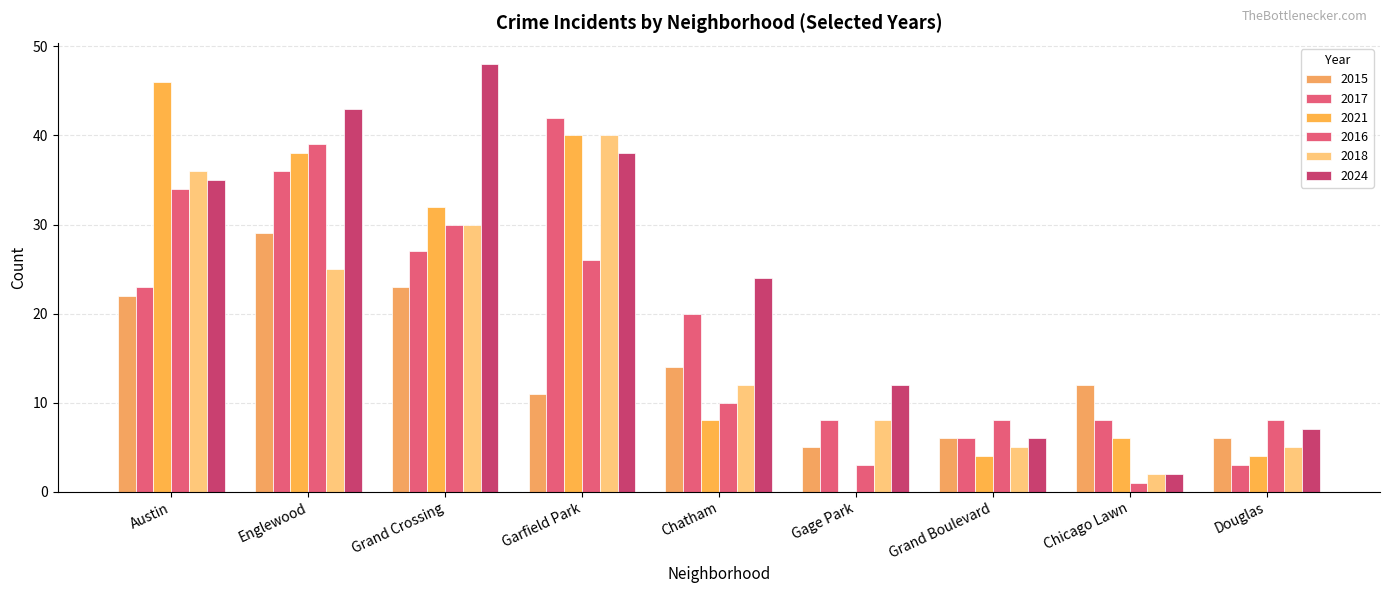

Does the chart contain stacked bars?

No